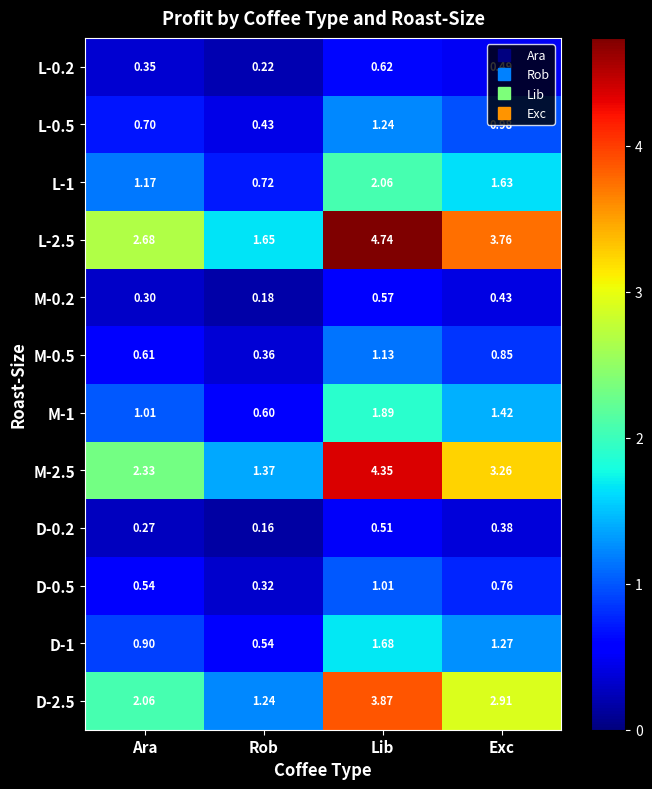

At which label is L-1 closest to 1?

Ara